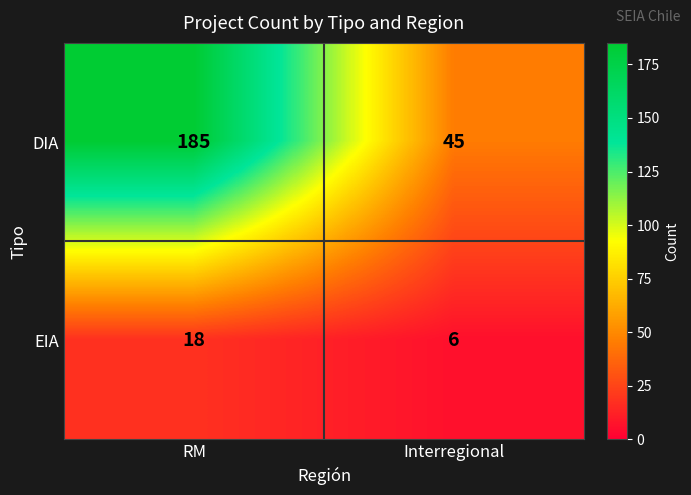

What is the difference between the maximum and minimum values in the DIA series?

140